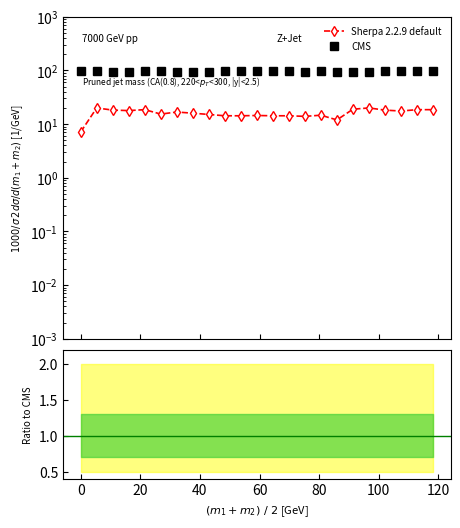

True or false: CMS has a value of 95.0 at 100.

True